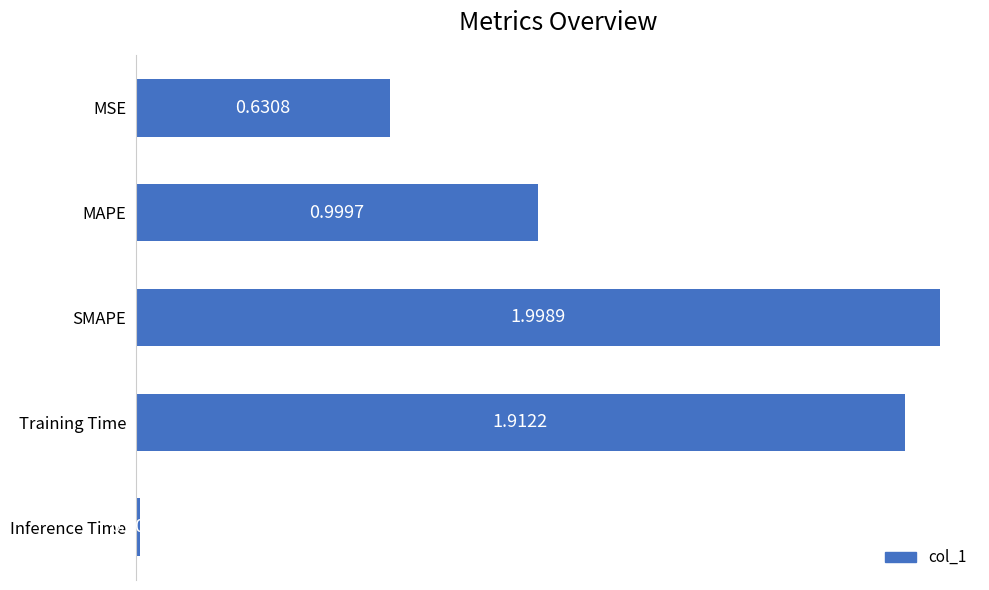

What is the average value?

1.1